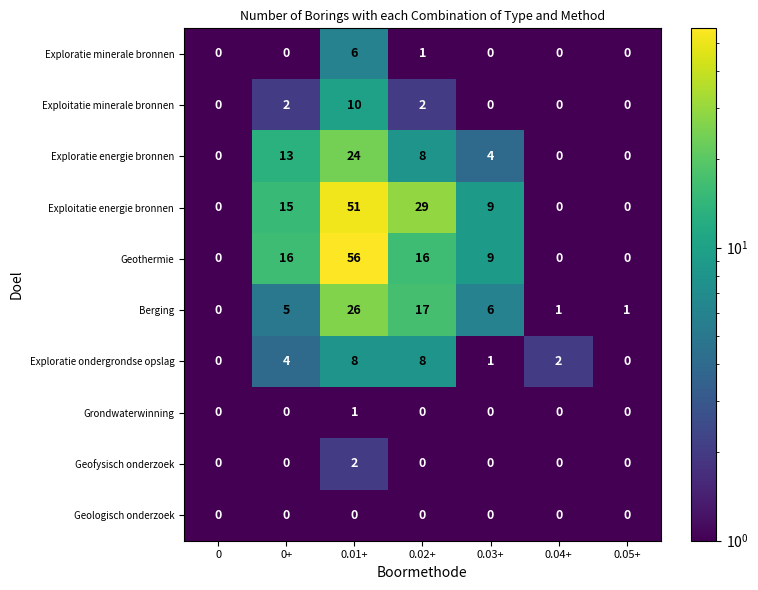

How many data points does each series have?

7